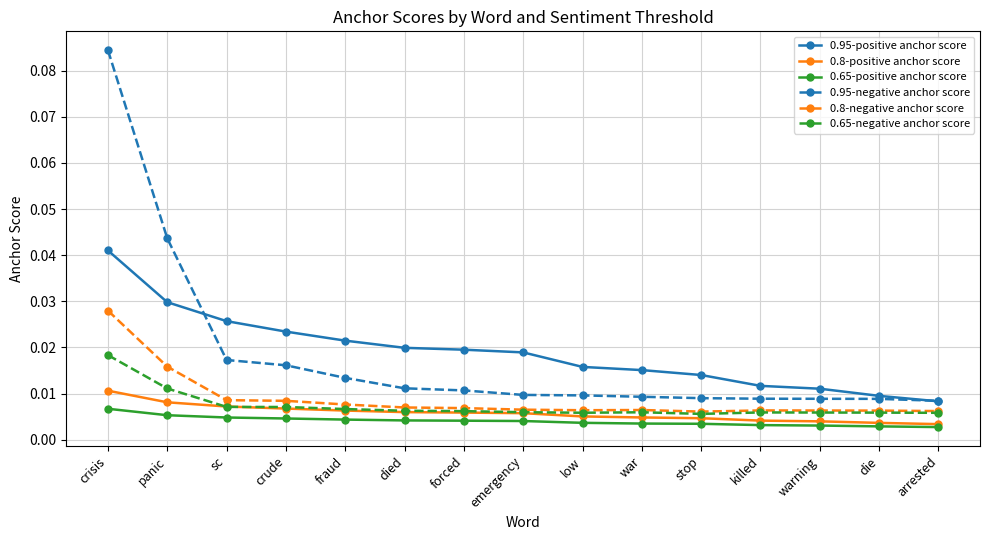

Which series has the widest spread of values?

0.95-negative anchor score